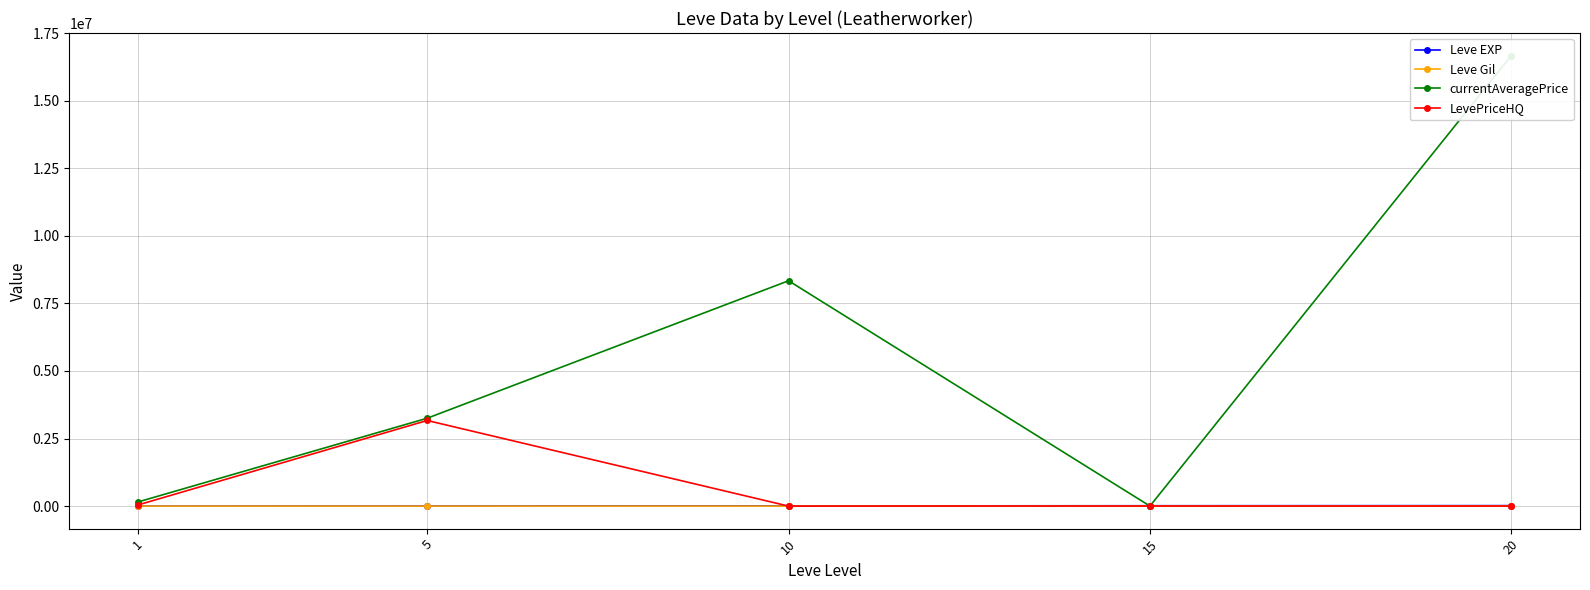

Is it true that LevePriceHQ equals 14844.6 at 1?

False